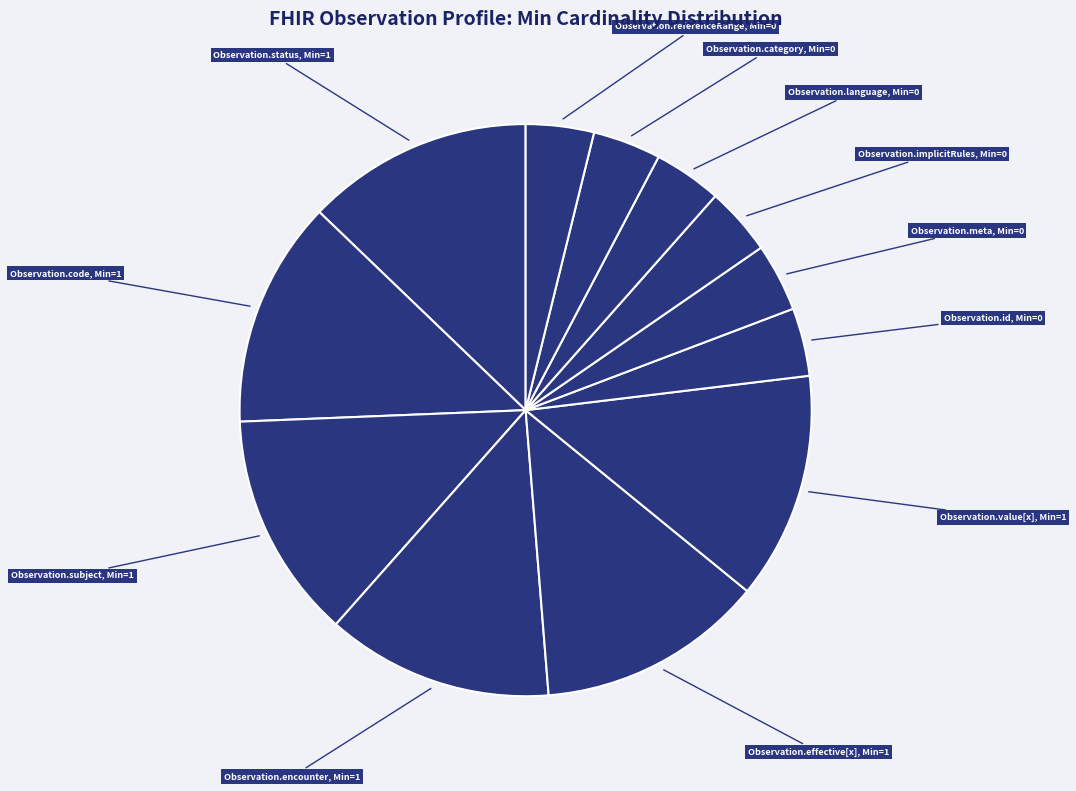

Which has a higher value, Observation.id, Min=0 or Observation.subject, Min=1?

Observation.subject, Min=1